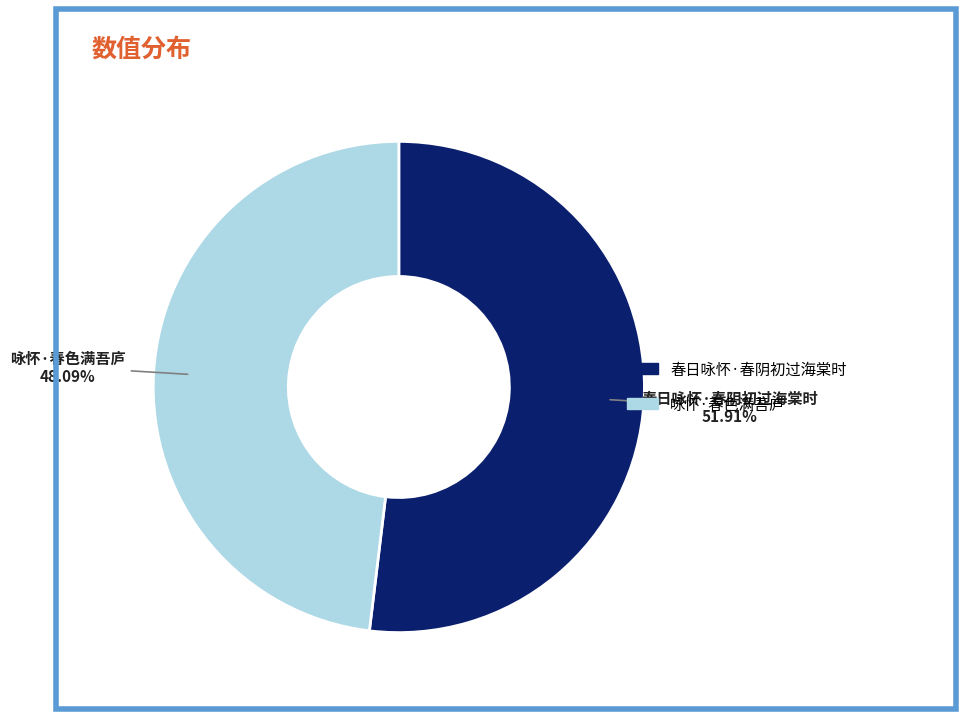

What is the ratio of the value at 咏怀·春色满吾庐 to the value at 春日咏怀·春阴初过海棠时?

0.9